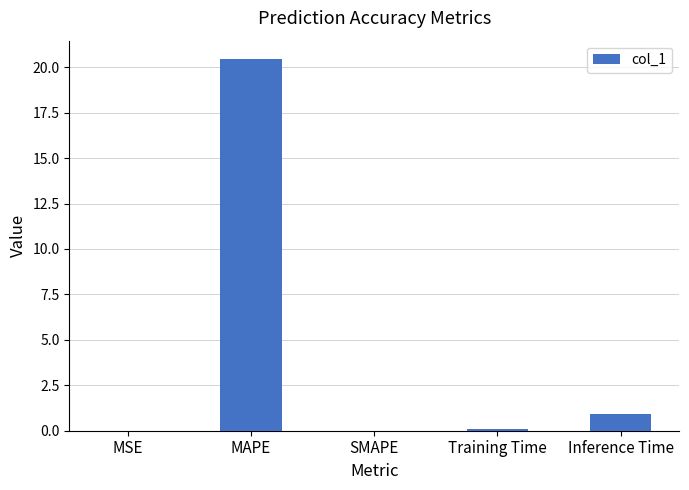

Count the number of data series in this chart.

1